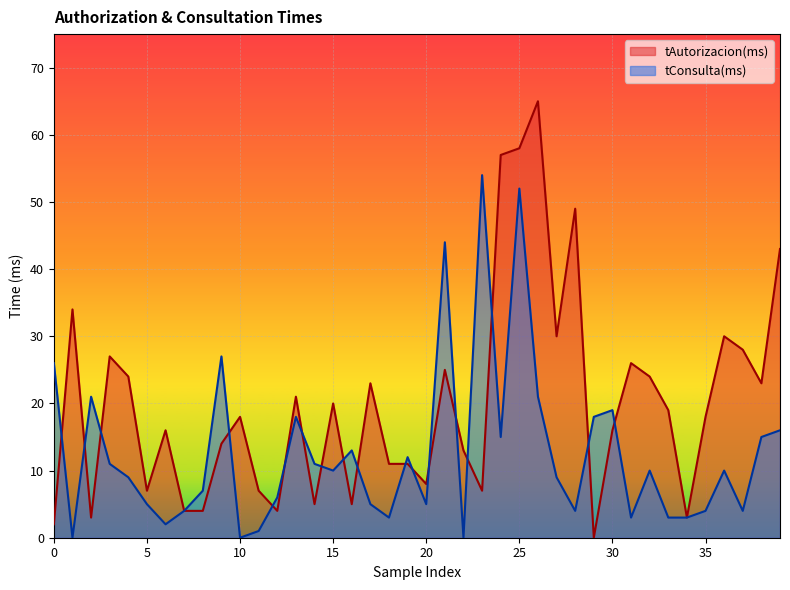

How many interior local peaks does the tAutorizacion(ms) series have?

12